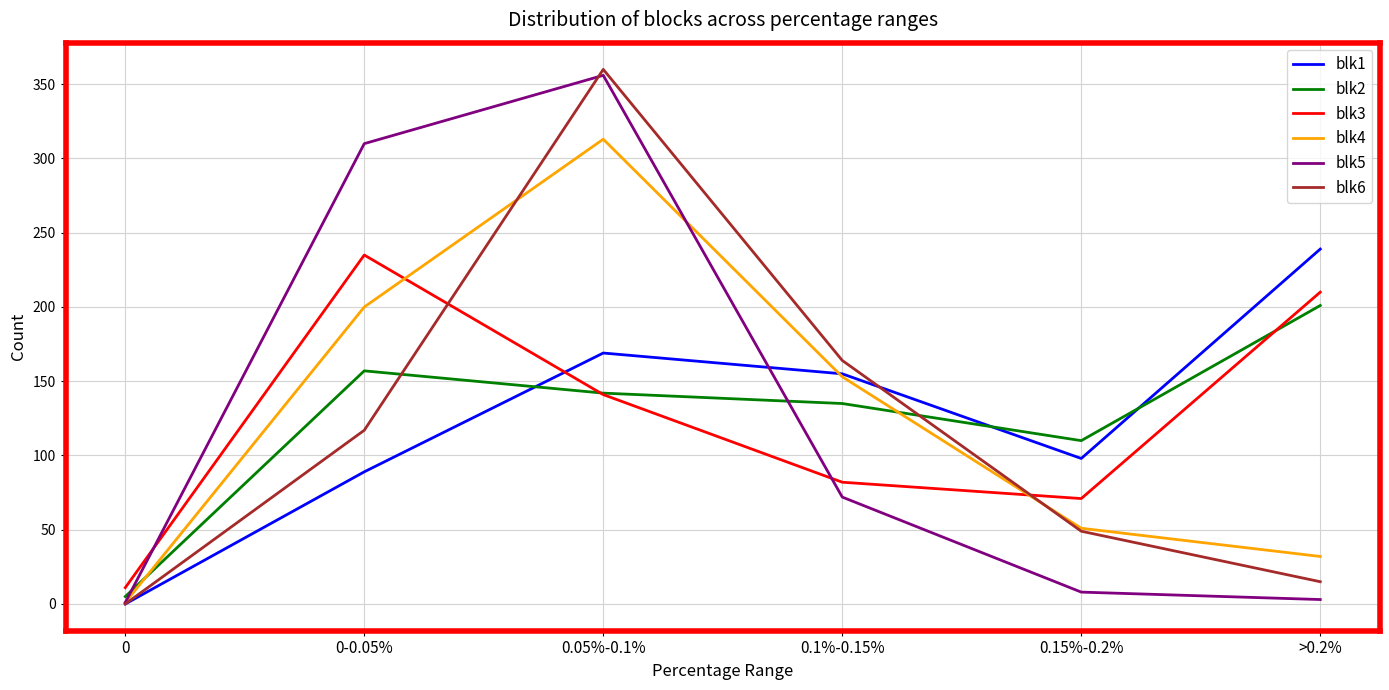

How many times do blk2 and blk5 cross each other?

2